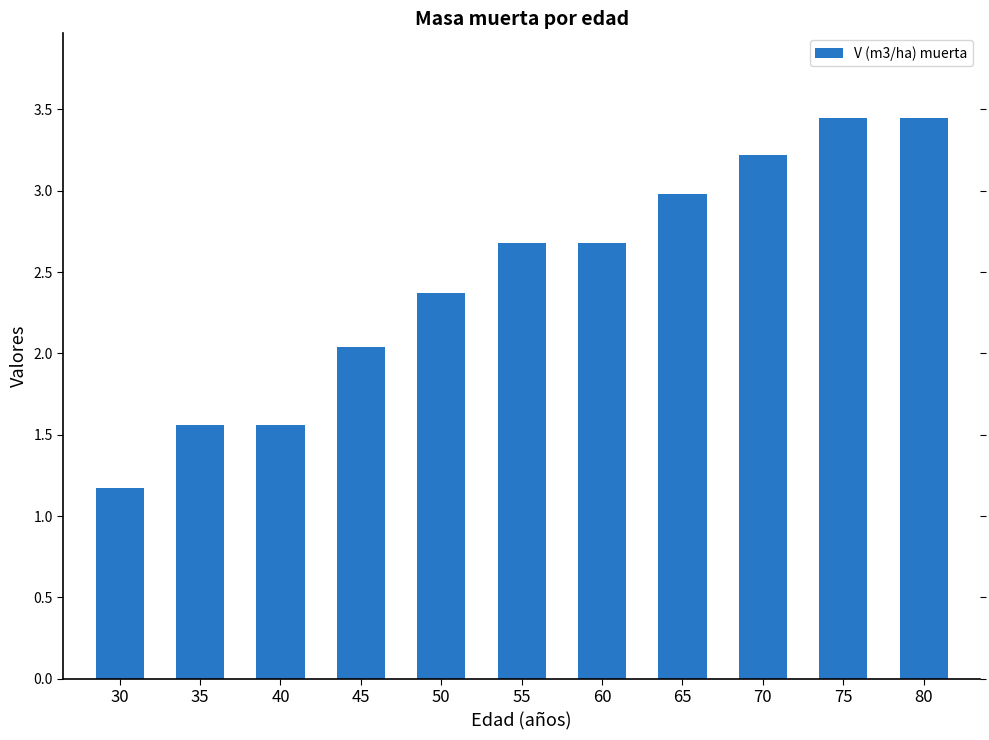

What is the smallest value displayed?

1.2